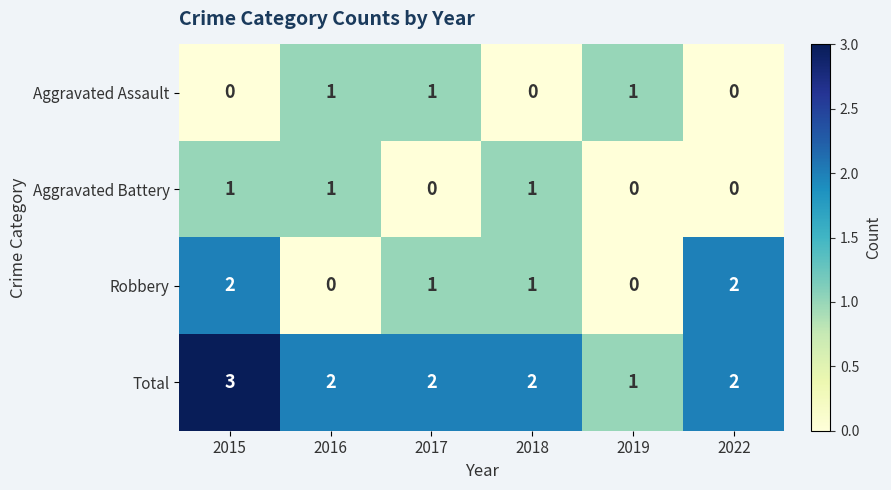

What is the difference between the highest and lowest values at 2019?

1